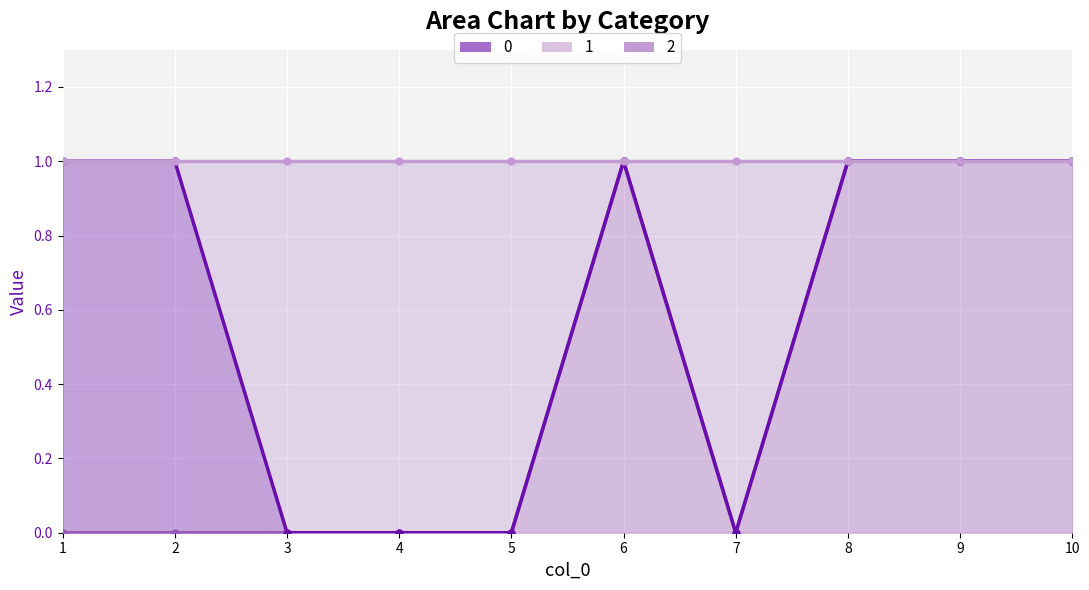

How many interior local valleys does the 2 series have?

1